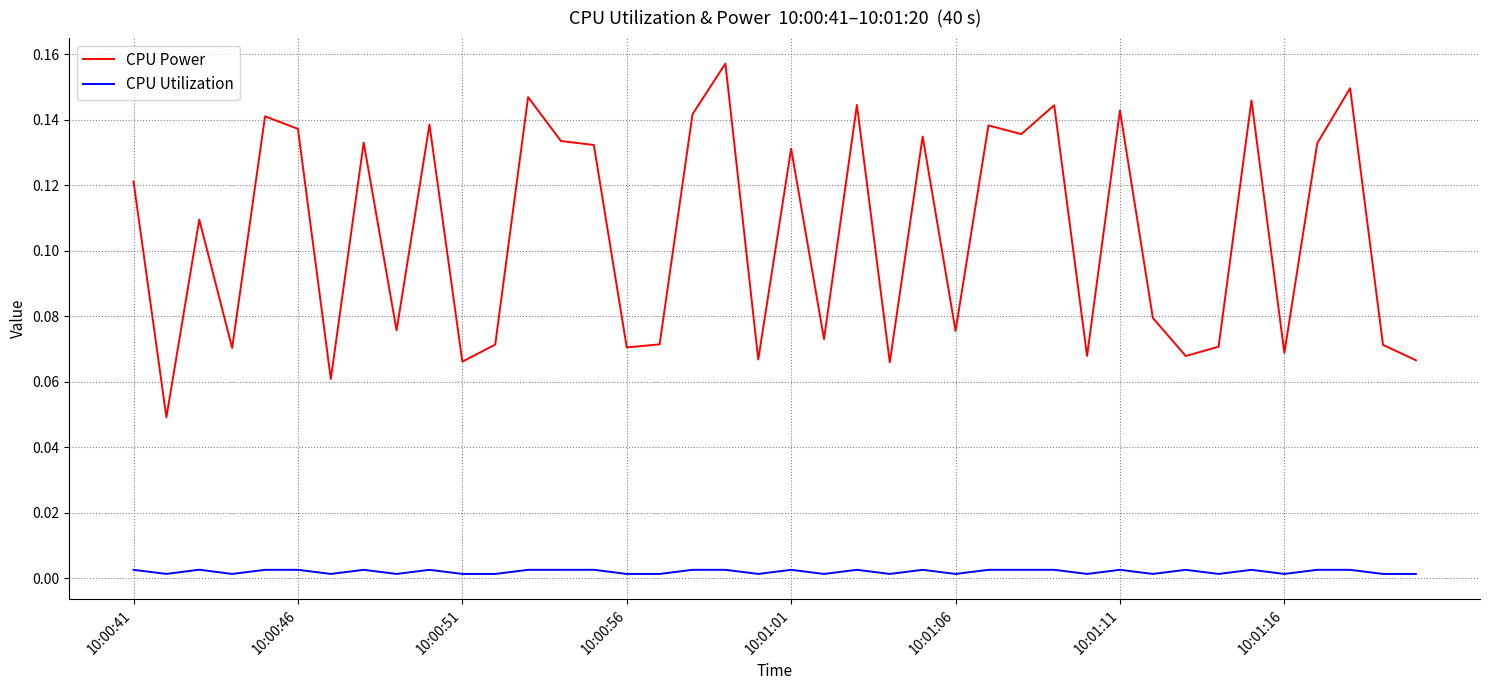

True or false: CPU Utilization and CPU Power intersect in this chart.

False